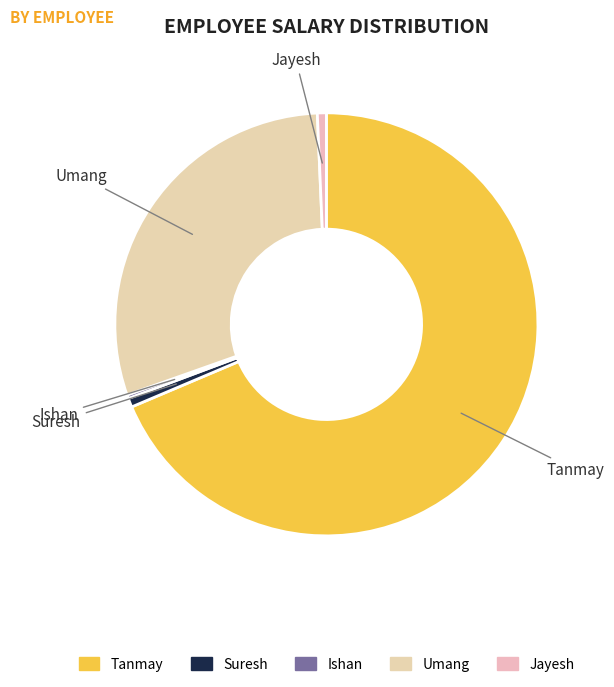

Is the sum of Umang and Tanmay greater than half?

Yes